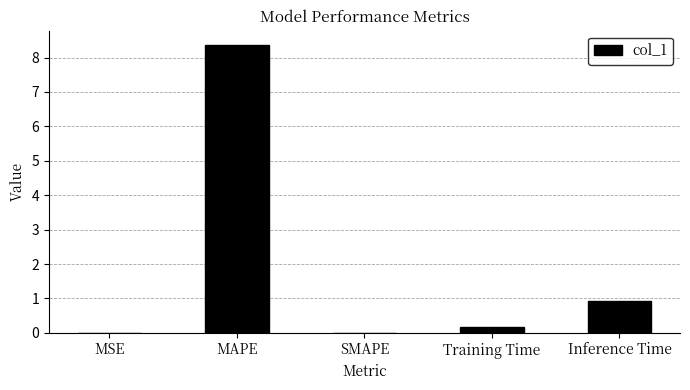

Which has a higher value, Training Time or Inference Time?

Inference Time